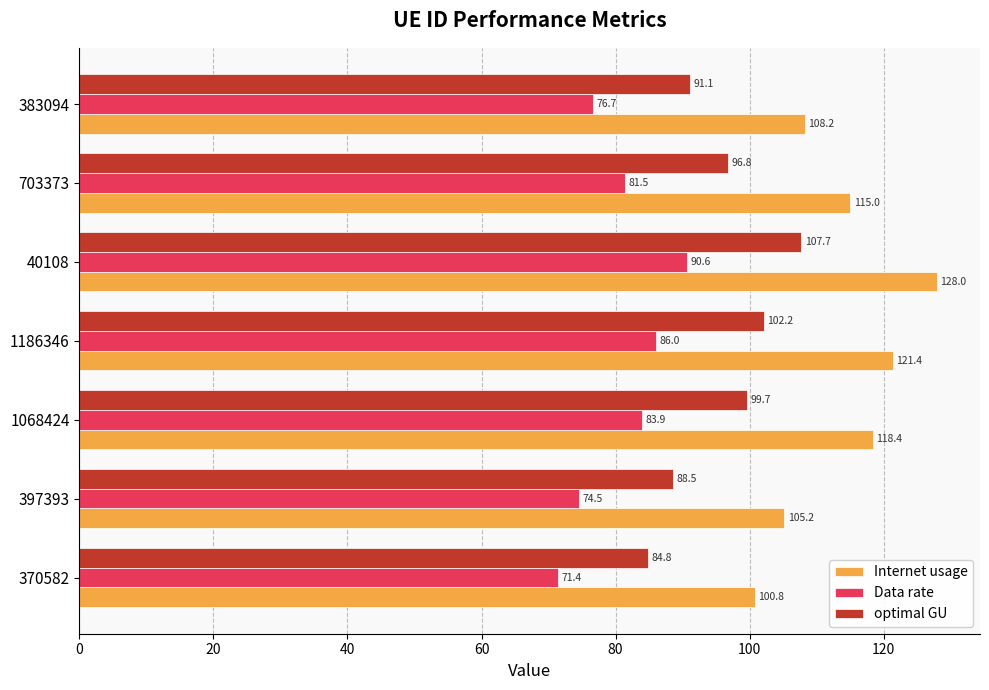

Read the Internet usage value at 397393.

105.2